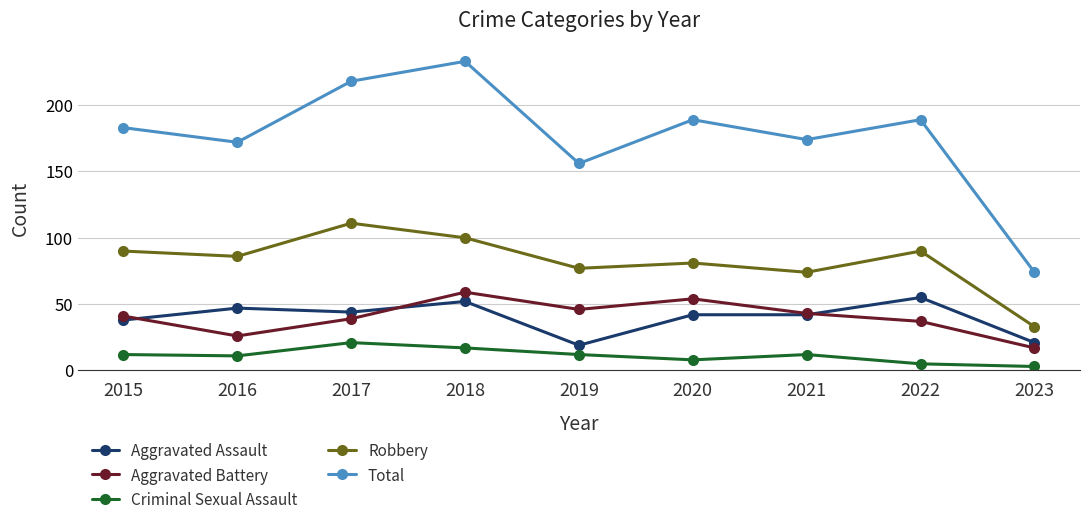

How many categories are shown in the chart?

9